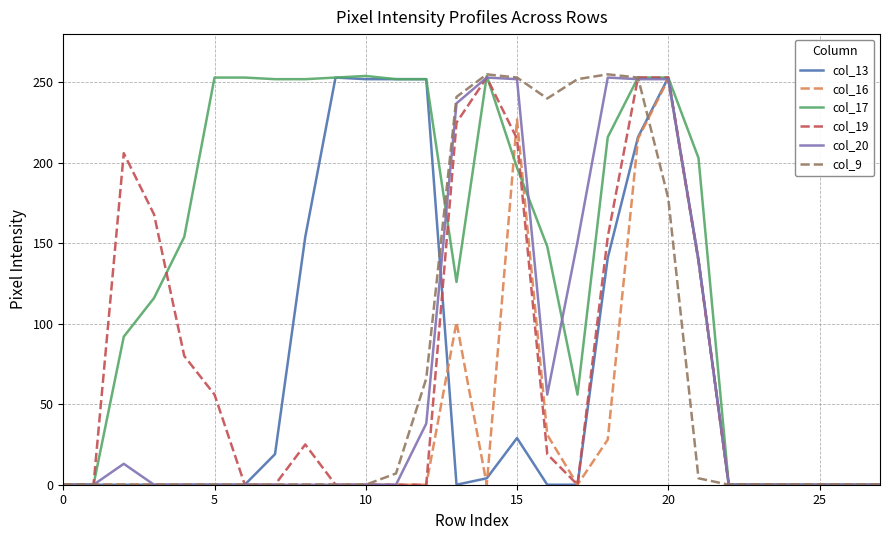

What is the highest value of the col_16 series?

252